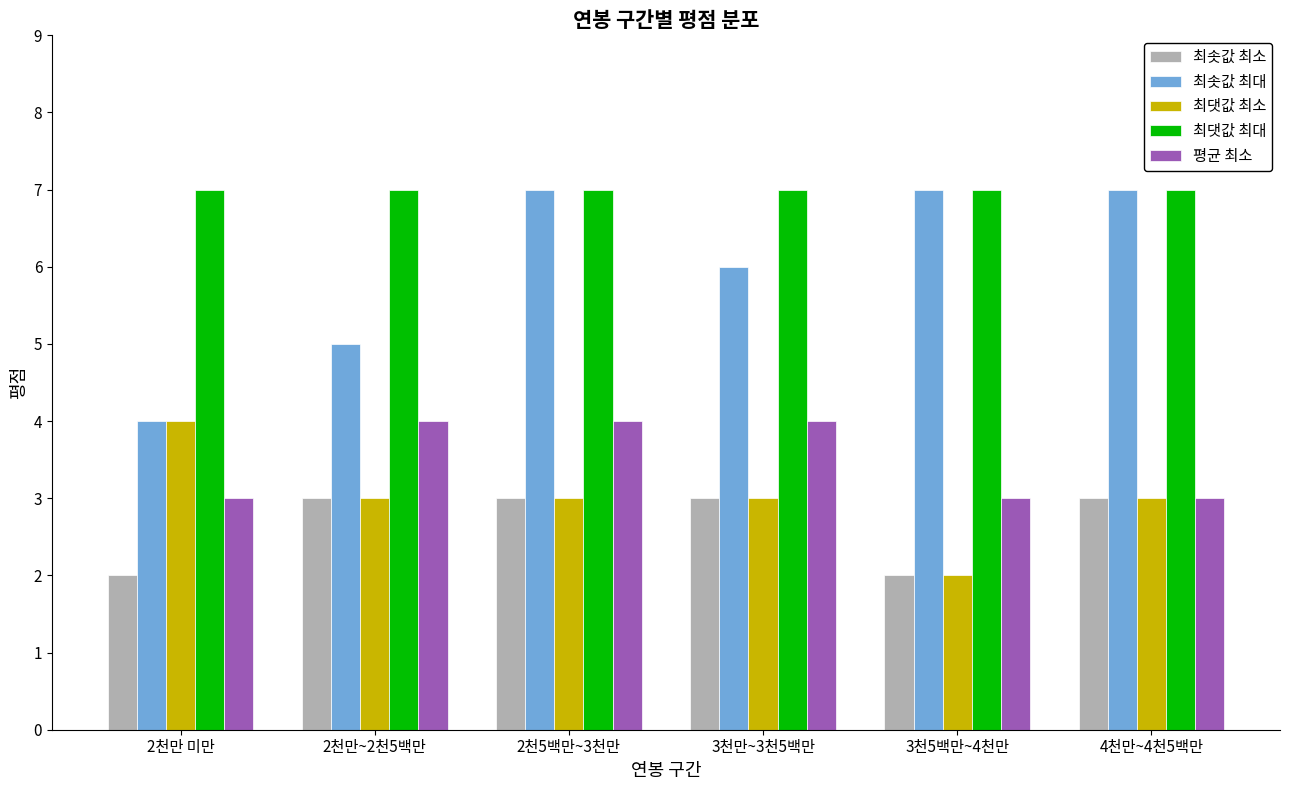

Between 2천만 미만 and 4천만~4천5백만, which series saw the biggest shift?

최솟값 최대